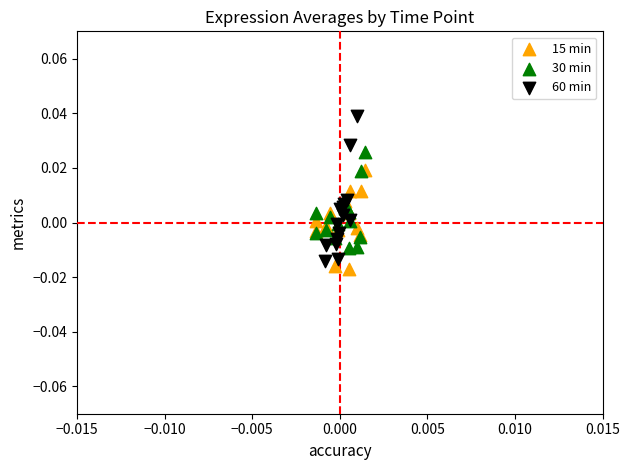

Which series contains the highest Y value?

60 min